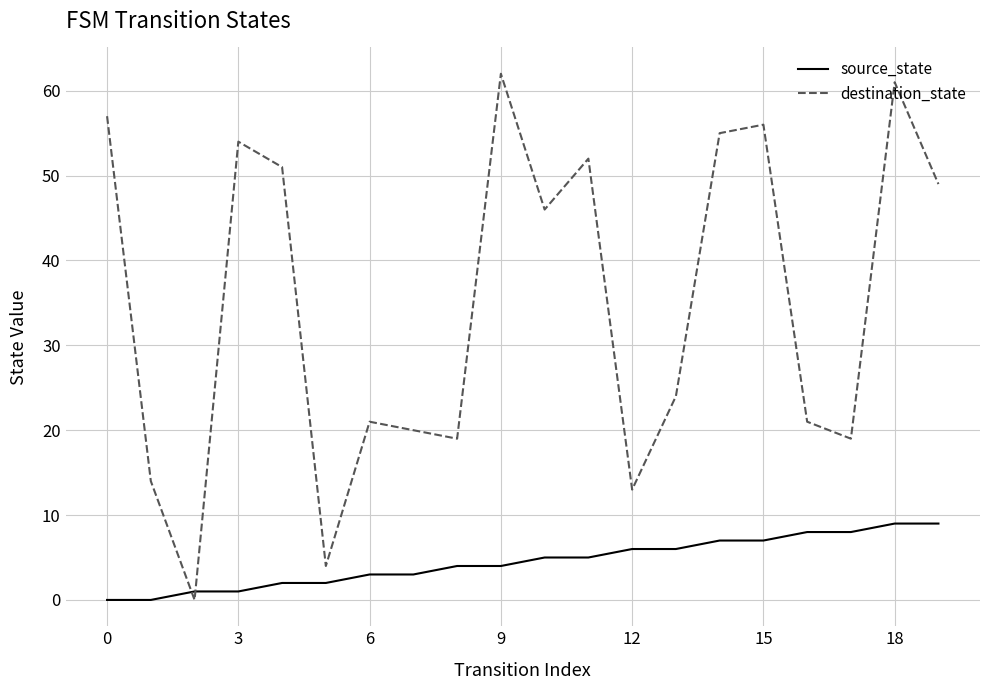

How many intersections are there between destination_state and source_state?

2